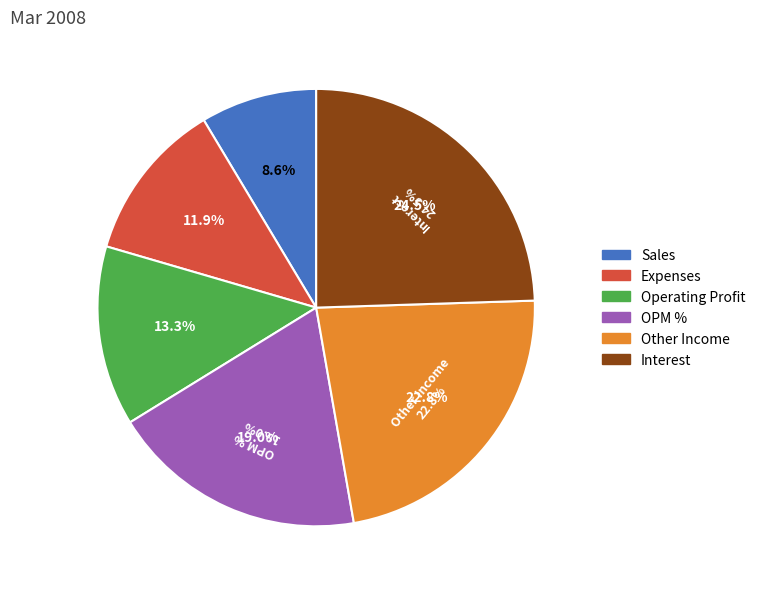

What percentage is the Other Income slice, to the nearest percent?

23%